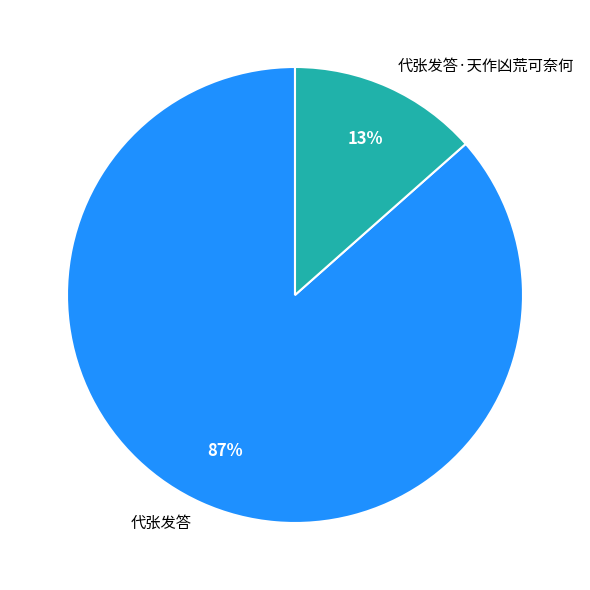

To the nearest percent, what percentage of the pie is 代张发答?

87%